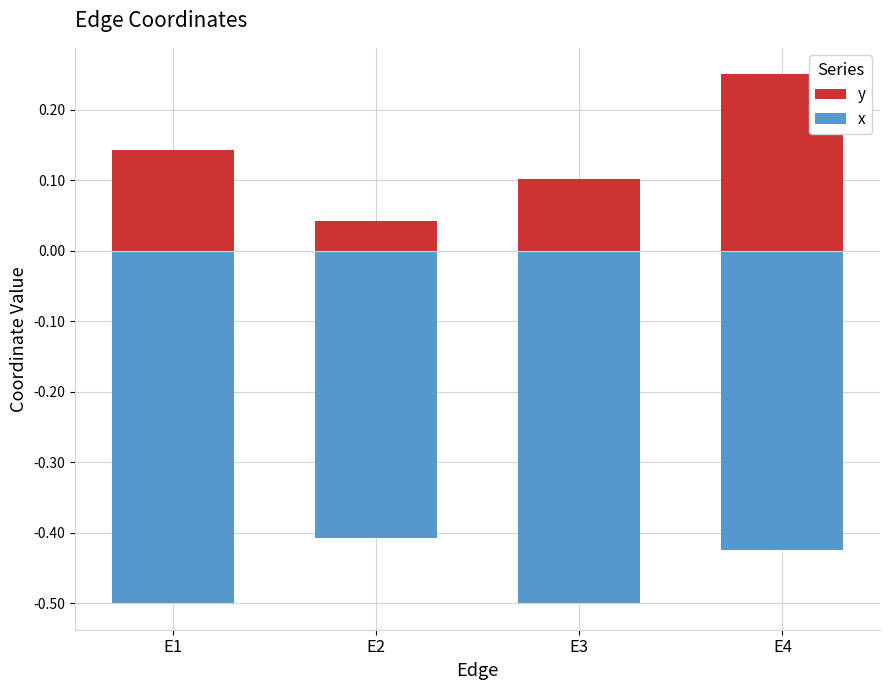

Count the number of categories in the chart.

4